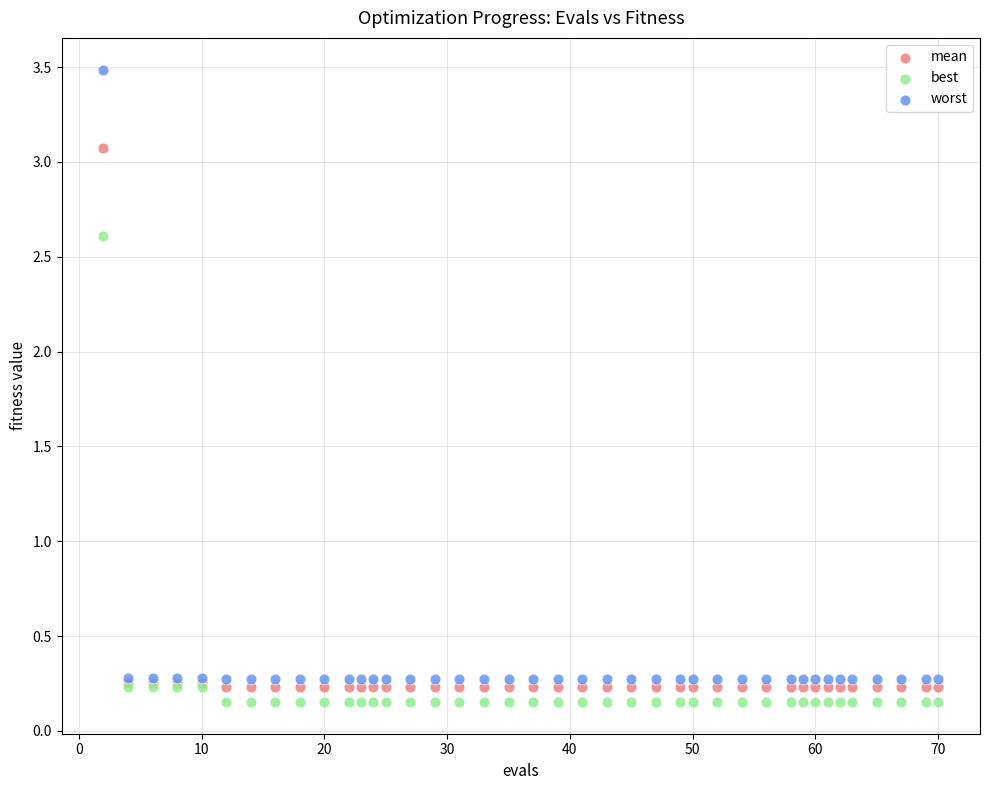

Which series has the largest Y range (max minus min)?

worst